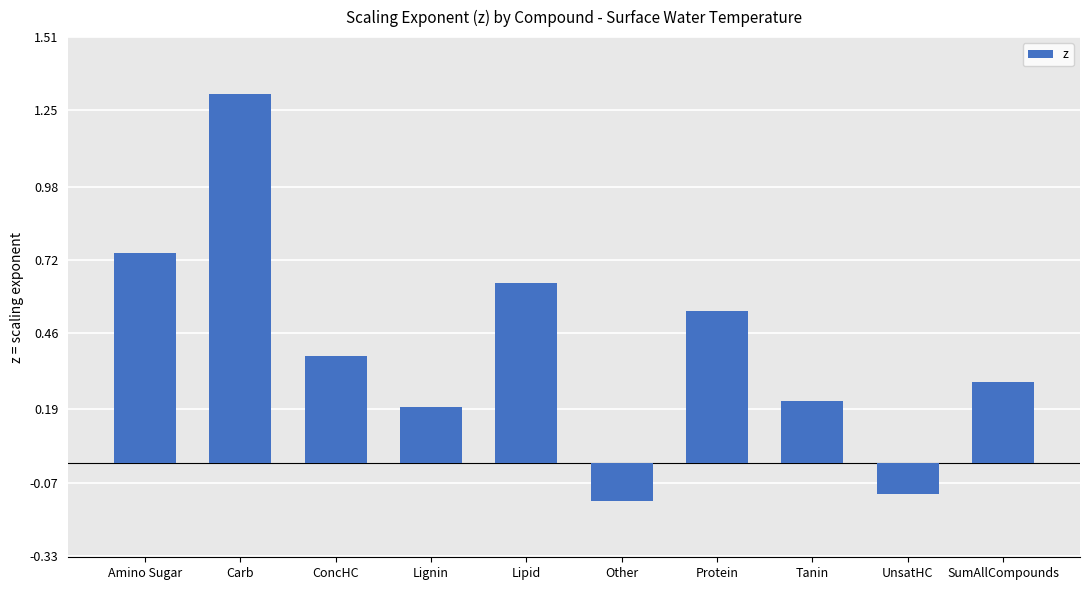

At which label is the value closest to 0?

UnsatHC